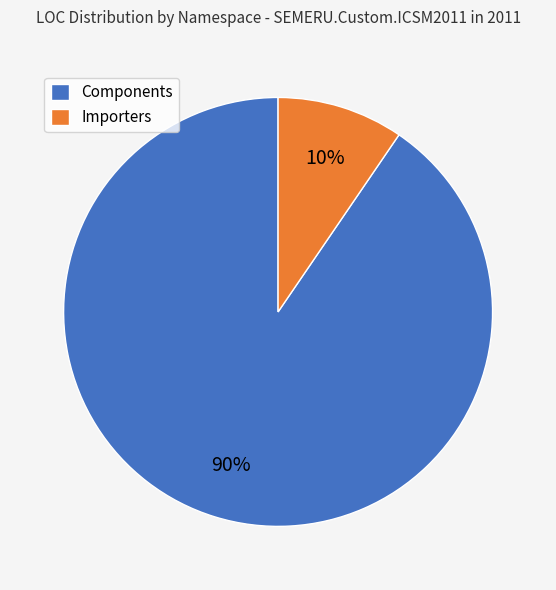

Does any single category account for the majority?

Yes